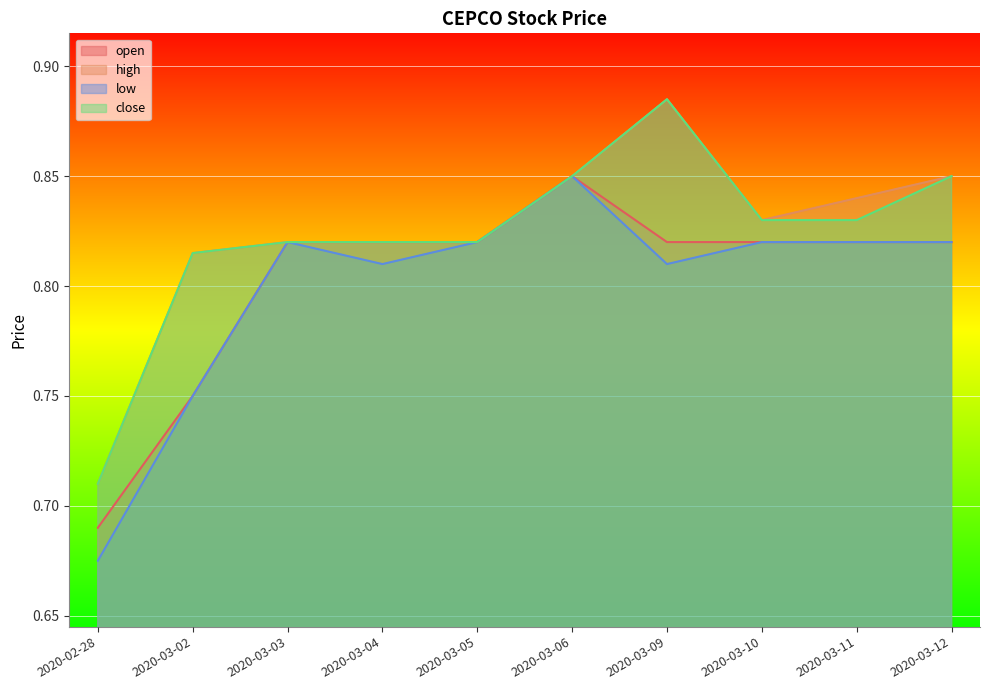

What is the minimum value shown in the chart?

0.7